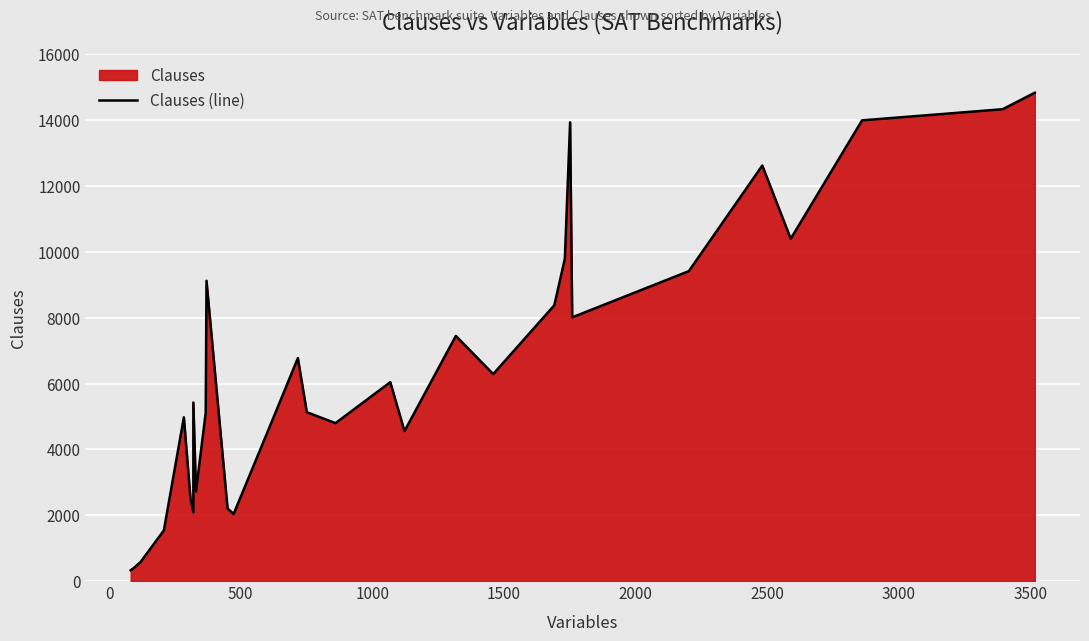

True or false: there are more than 0 points higher than both neighbors.

True